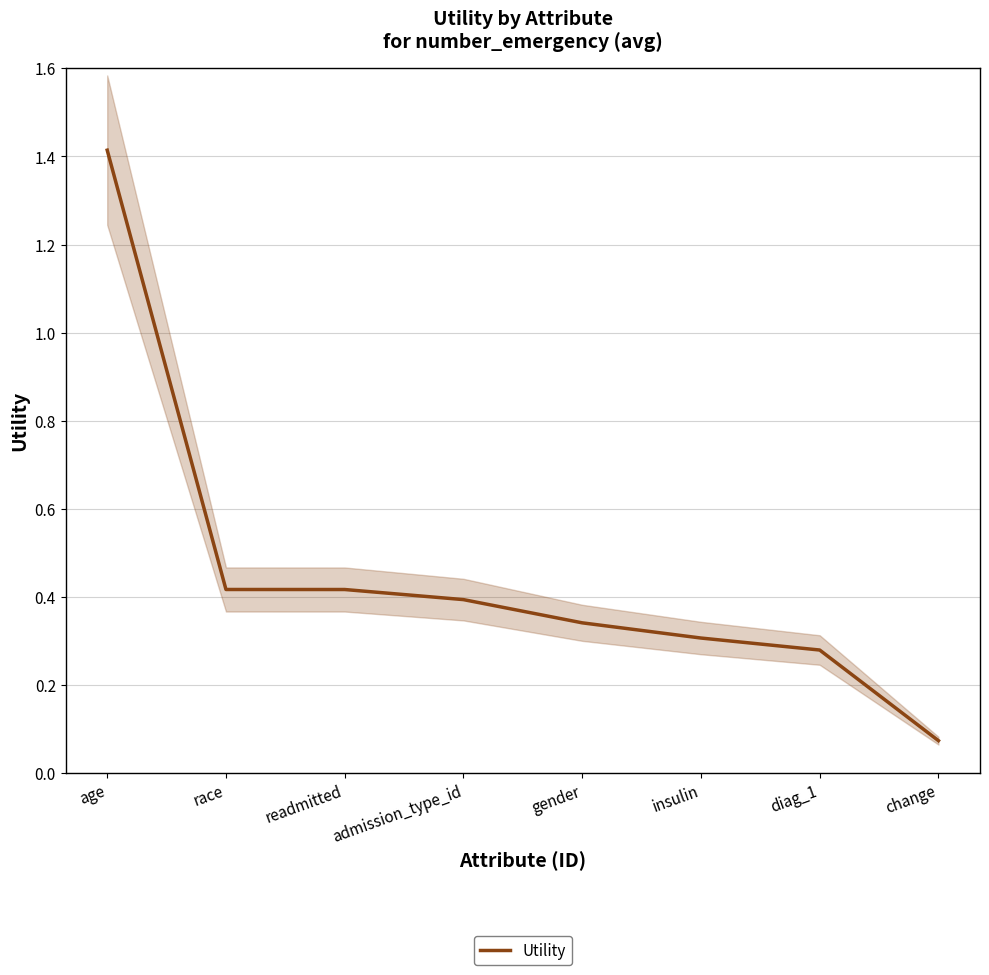

At which category does the chart reach its peak across all series?

age